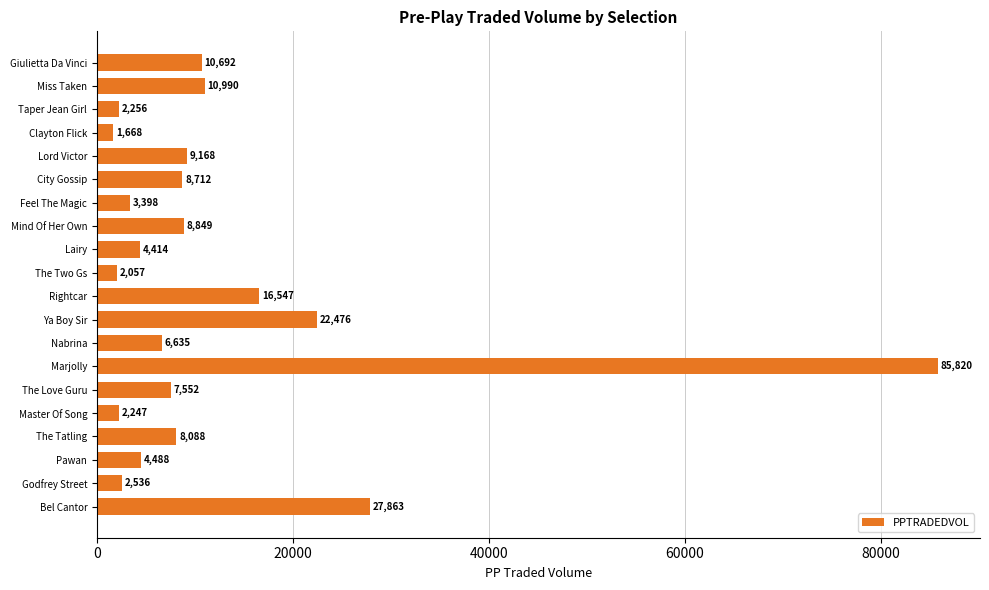

What is the label of the 3rd bar from the top?

Taper Jean Girl